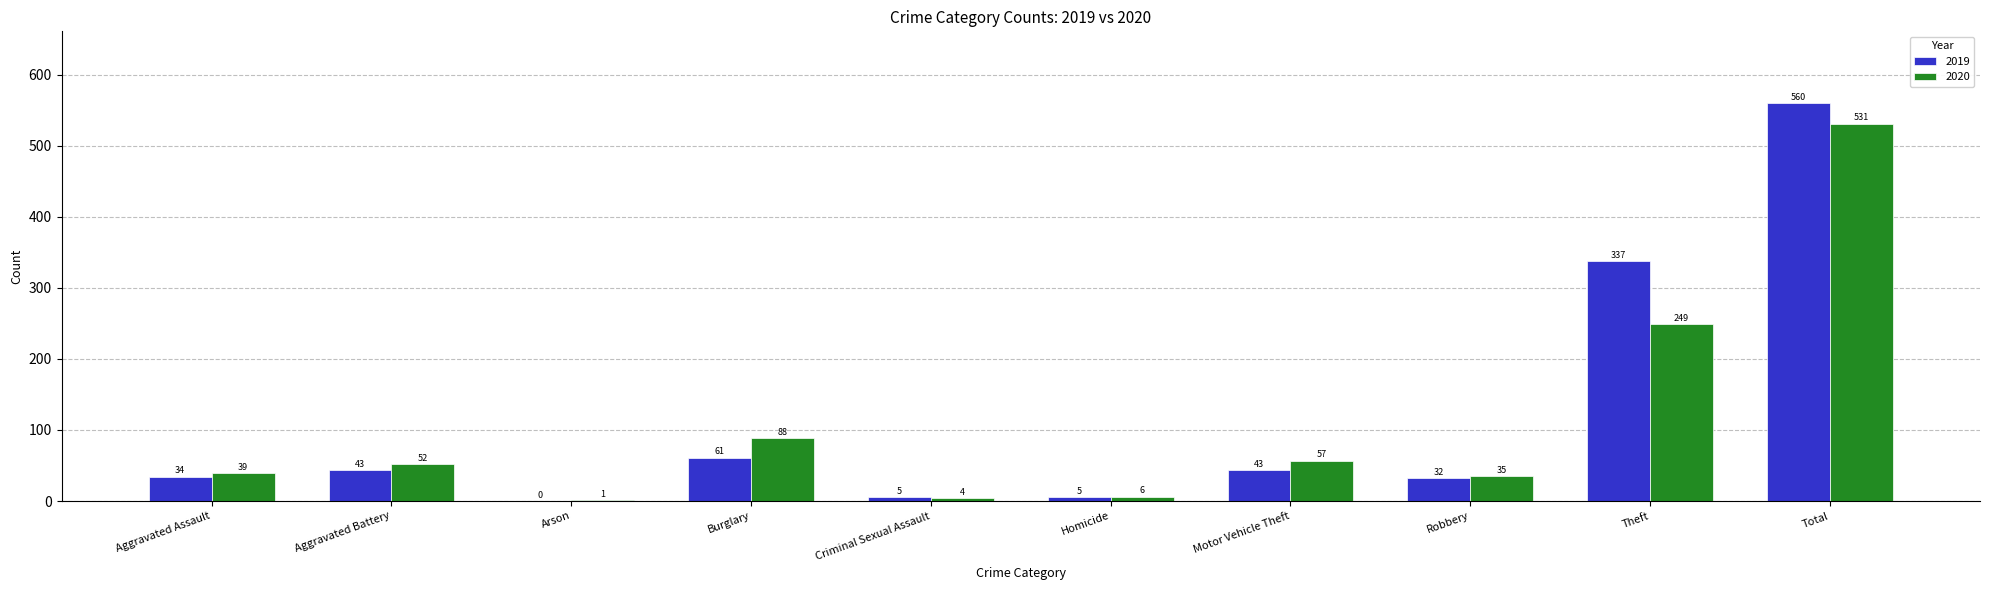

Is the value of 2019 at Burglary greater than the value of 2020 at Robbery?

Yes